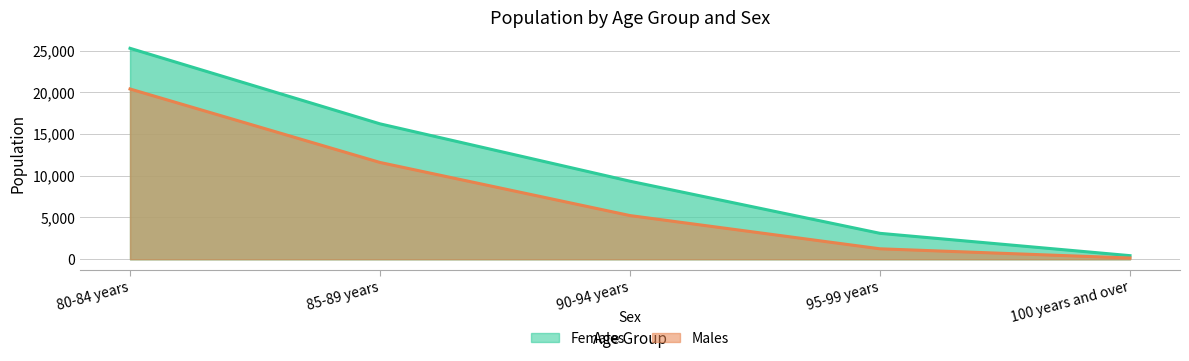

At which label does Males reach its minimum?

100 years and over